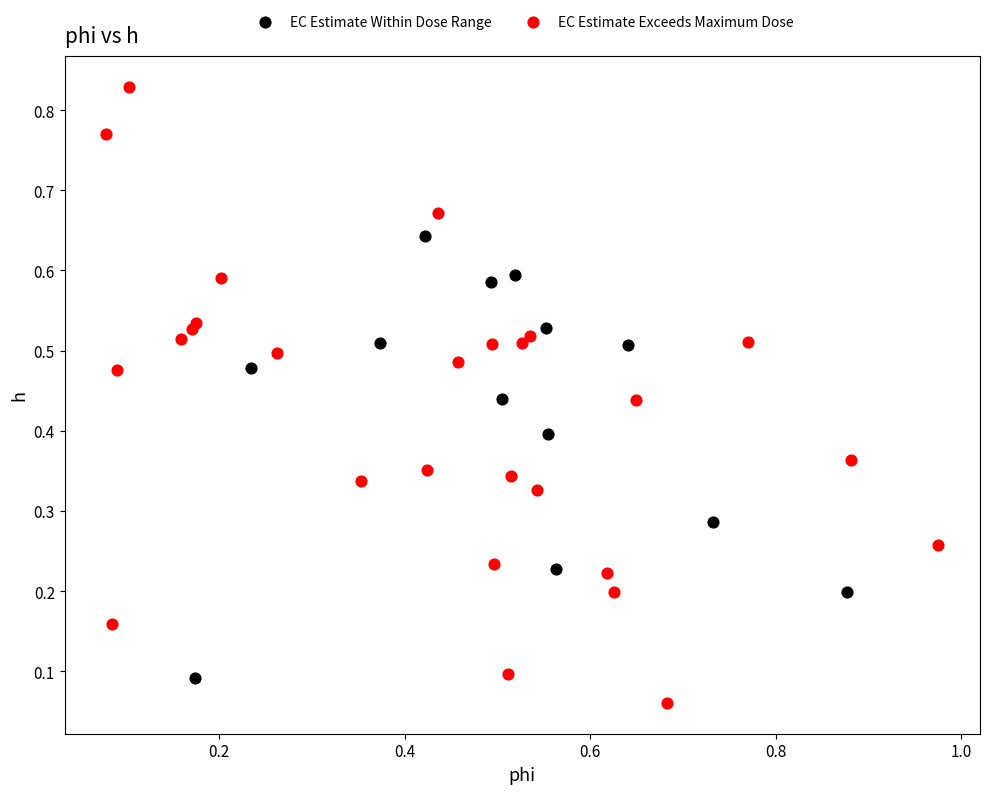

Which series contains the lowest Y value?

EC Estimate Exceeds Maximum Dose